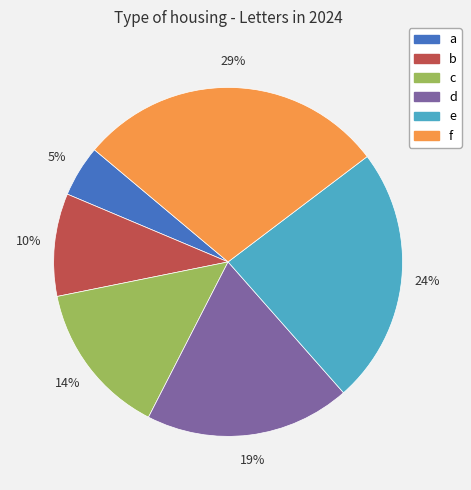

Which category has the smallest portion of the pie?

a